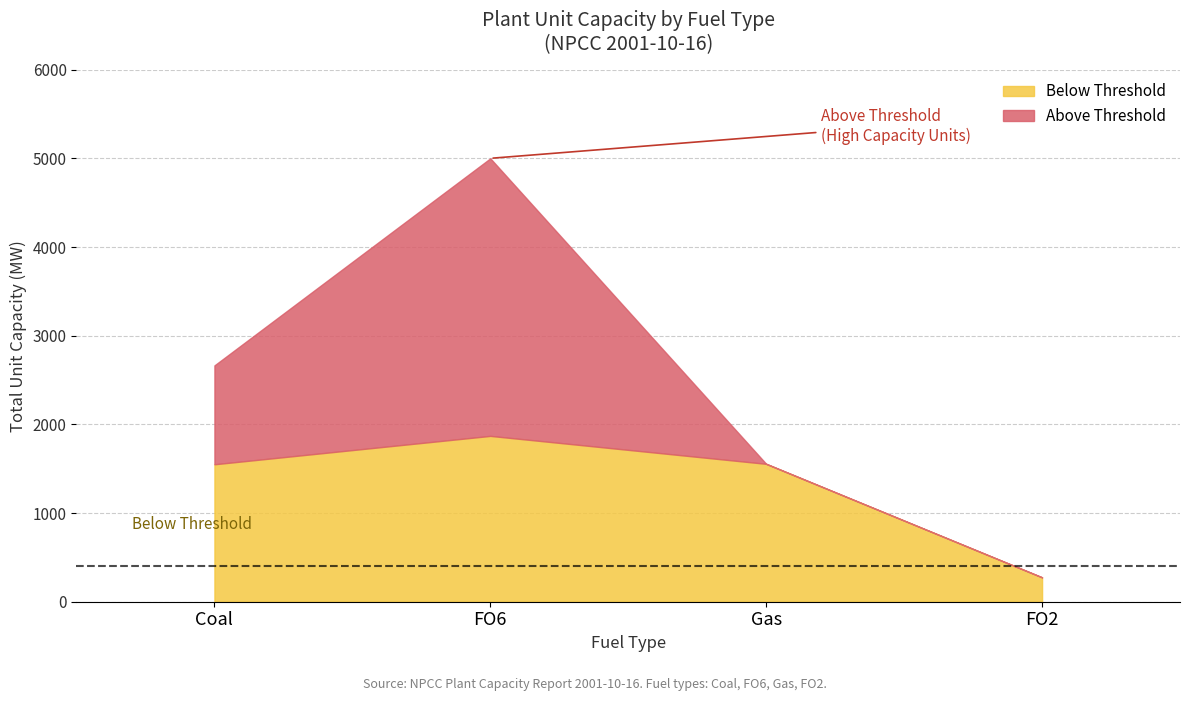

What is the difference between the highest and lowest values at FO2?

20